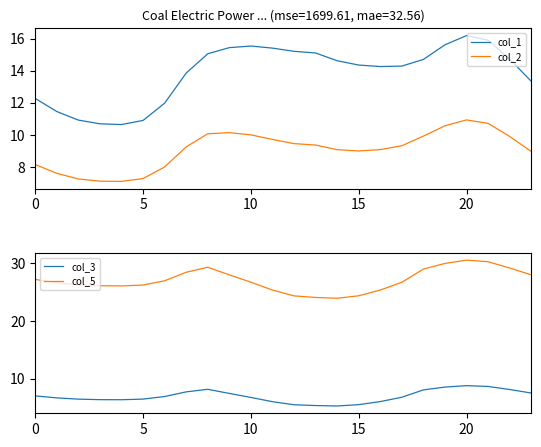

What is the label of the 7th point from the left?

6